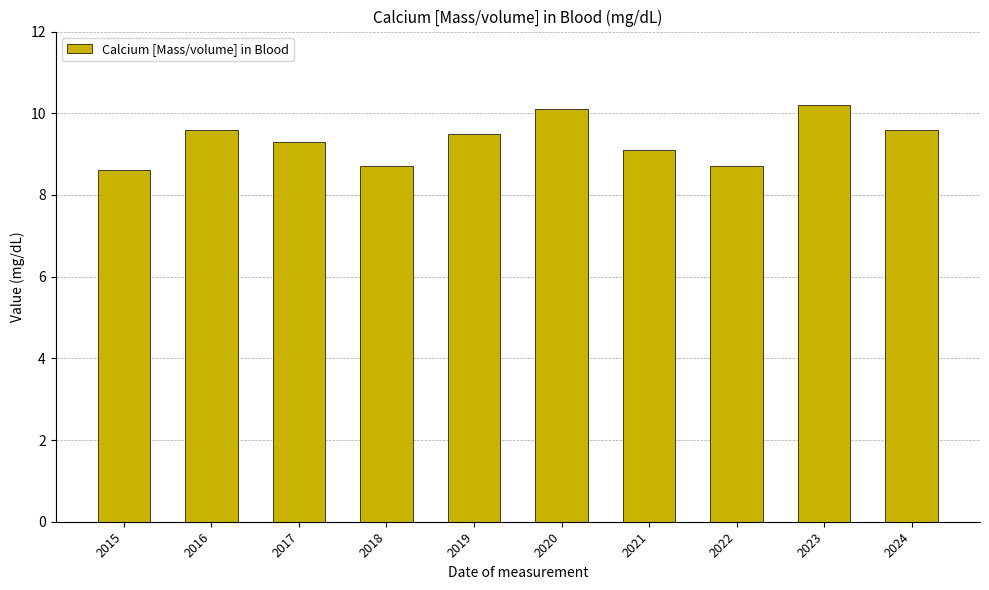

The chart shows a value of 10.1 at 2020. True or false?

True